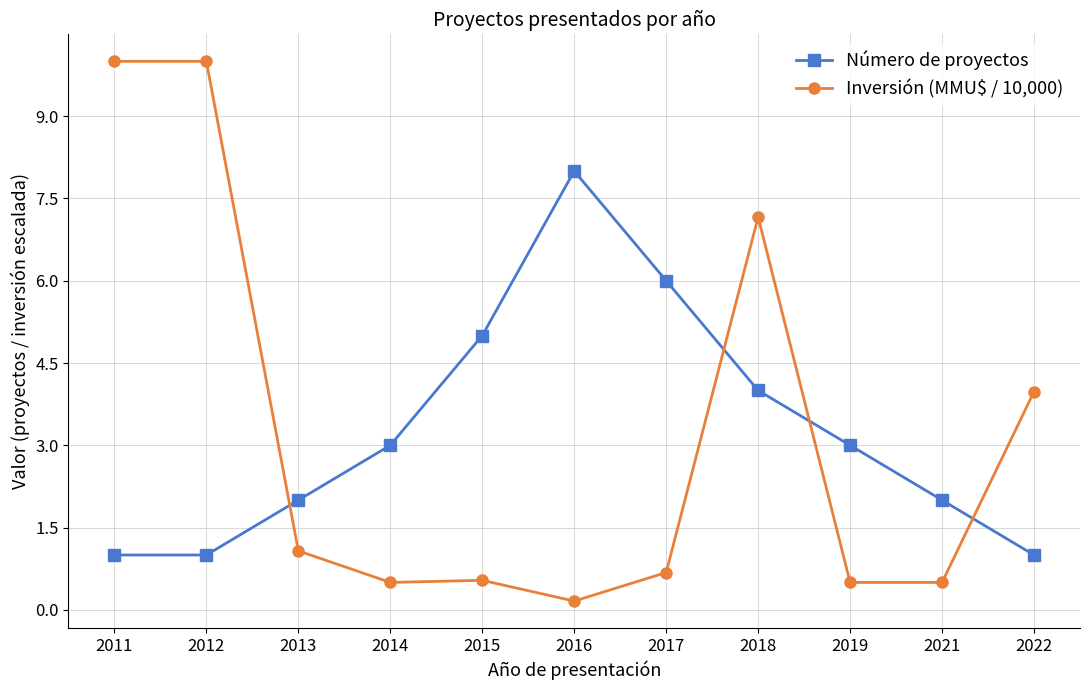

True or false: Inversión (MMU$ / 10,000) and Número de proyectos cross at least once.

True